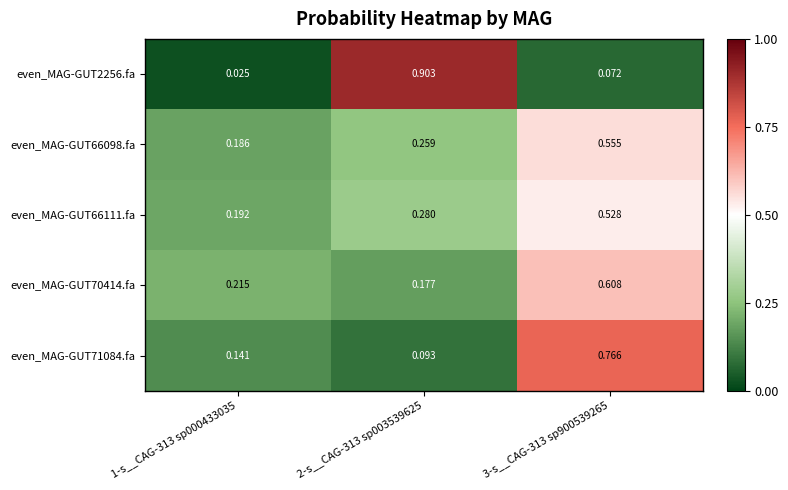

At how many categories does at least one series exceed 0?

3